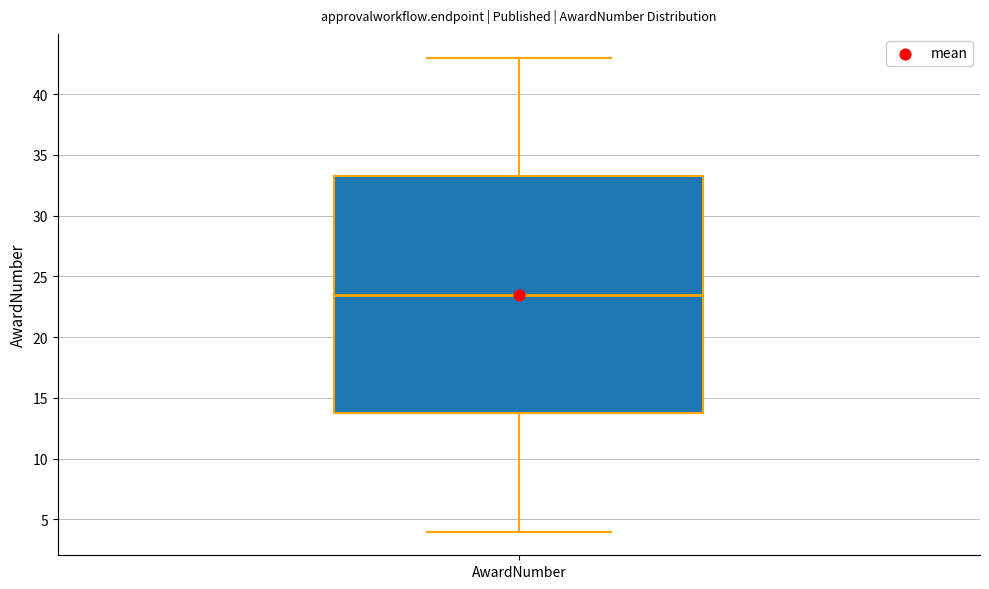

Transcribe this box plot: give where the median line is, the range the box spans, and where the two whiskers end, as read against the y-axis. The values are not printed on the chart, so give them approximately, as read against the axis.

median 23.5, box 14.0 to 33.5, whiskers 4.0 to 43.0